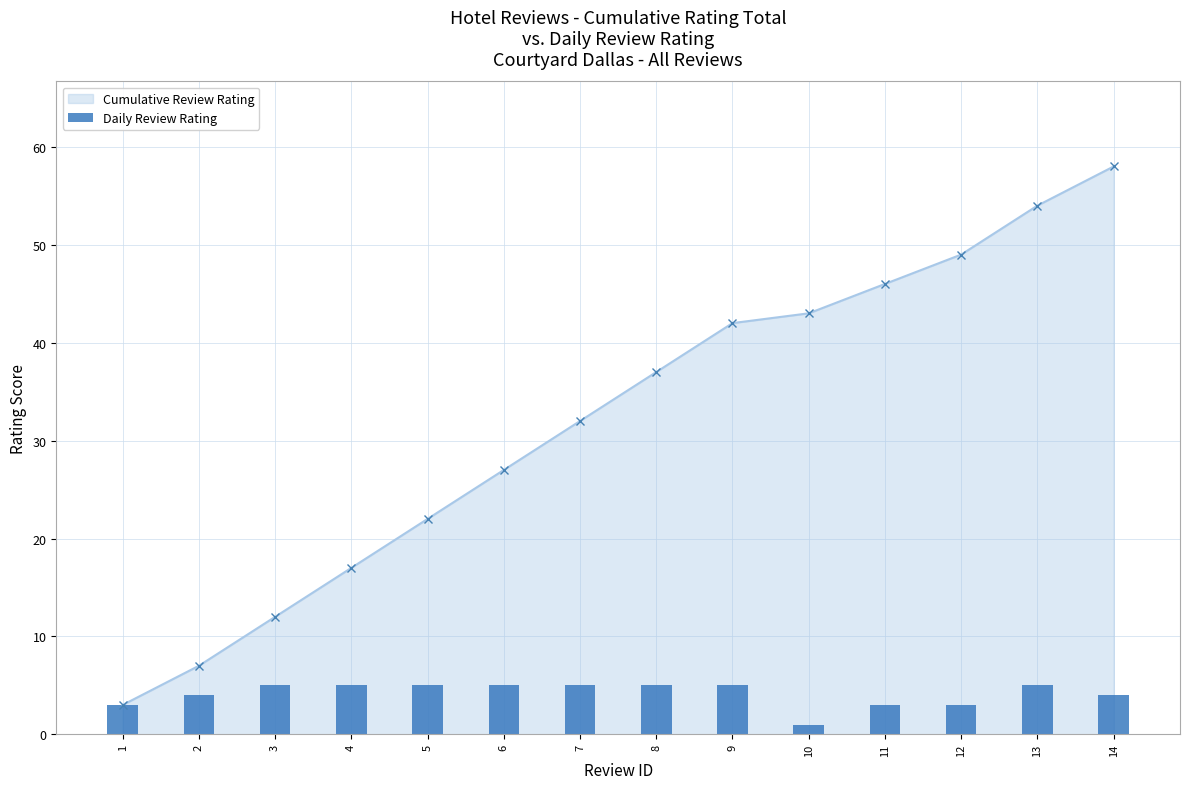

What value does the data have at 10?

1